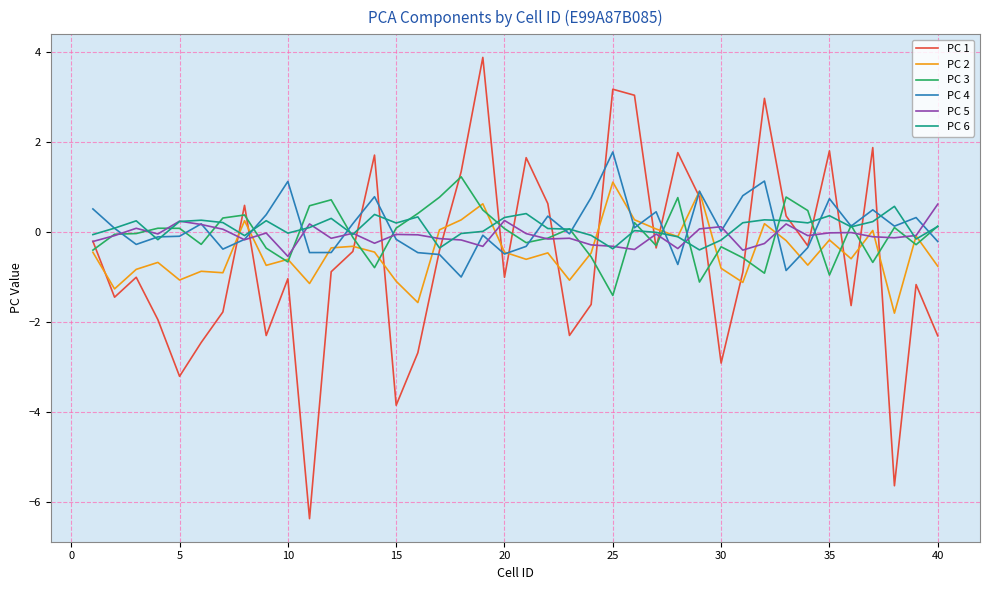

What is the greatest value displayed?

3.9